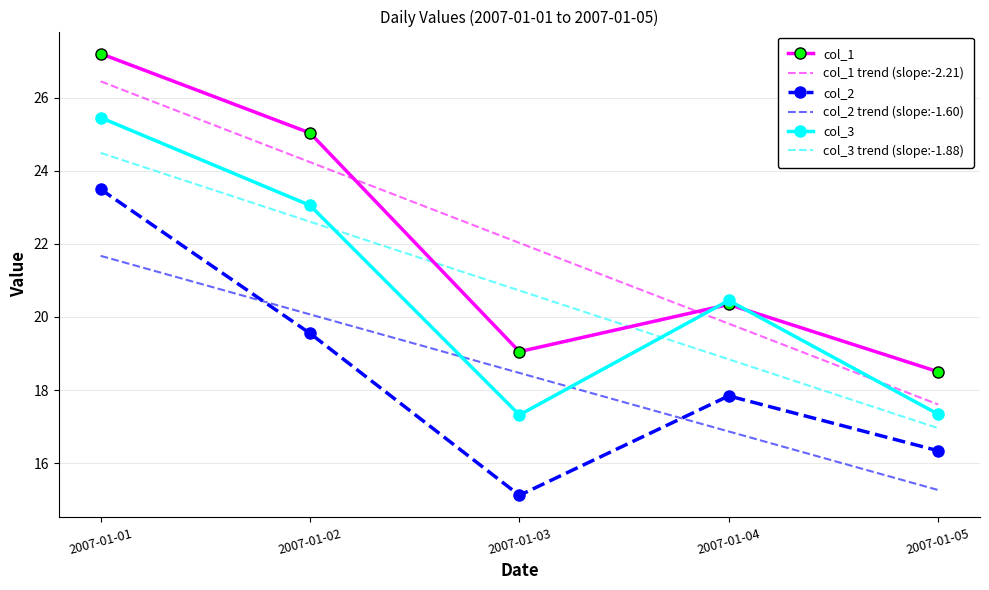

What is the highest value of the col_2 trend (slope:-1.60) series?

21.7